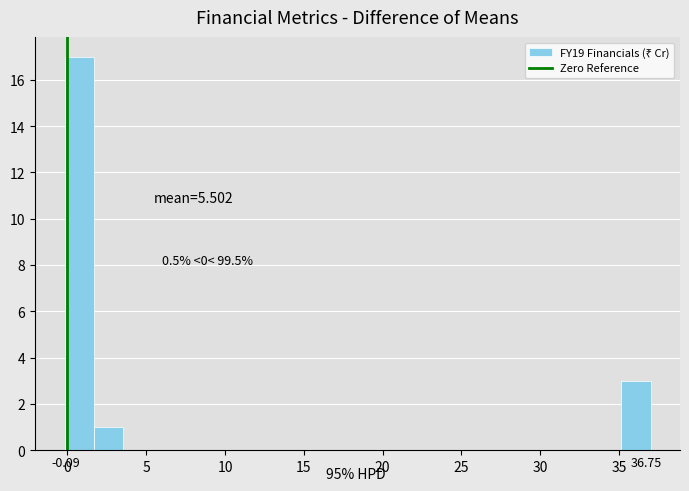

Around what value on the x-axis is the tallest bar? Give the approximate position of its centre, as read against the axis.

0.5